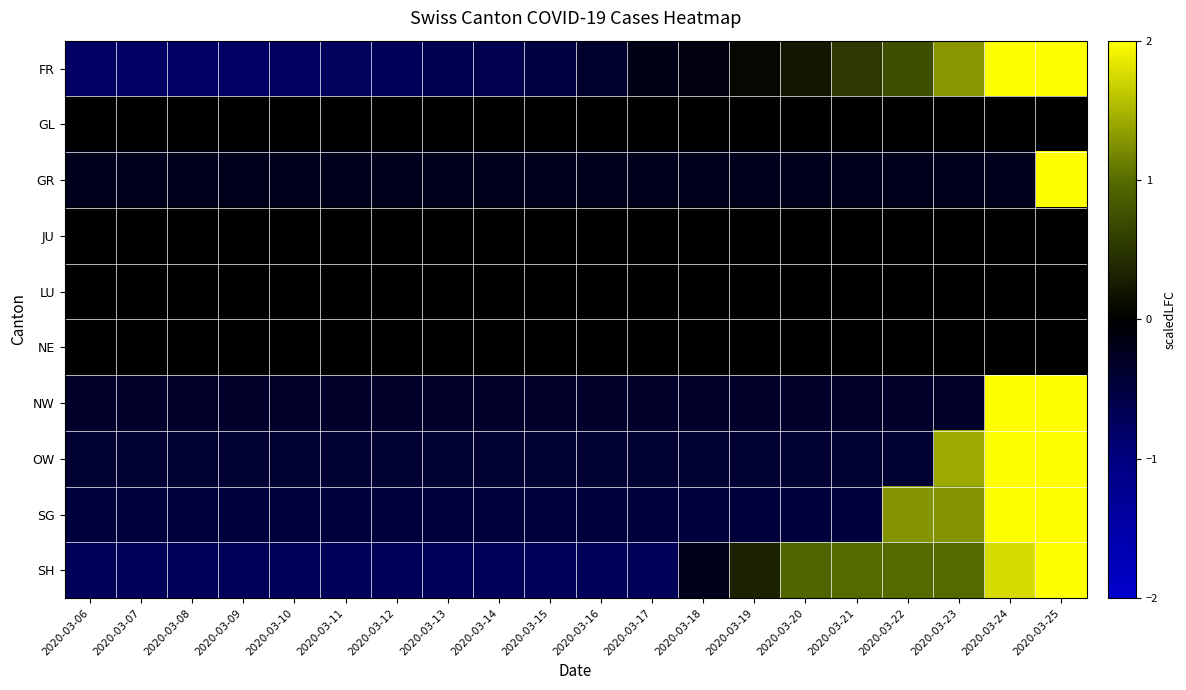

Reading left to right, extract all data points from this chart.

FR: 2020-03-06=-0.8	2020-03-07=-0.8	2020-03-08=-0.8	2020-03-09=-0.8	2020-03-10=-0.8	2020-03-11=-0.7	2020-03-12=-0.7	2020-03-13=-0.7	2020-03-14=-0.6	2020-03-15=-0.5	2020-03-16=-0.3	2020-03-17=-0.2	2020-03-18=-0.1	2020-03-19=0.1	2020-03-20=0.2	2020-03-21=0.5	2020-03-22=0.7	2020-03-23=1.3	2020-03-24=2.4	2020-03-25=2.5
GL: 2020-03-06=0.0	2020-03-07=0.0	2020-03-08=0.0	2020-03-09=0.0	2020-03-10=0.0	2020-03-11=0.0	2020-03-12=0.0	2020-03-13=0.0	2020-03-14=0.0	2020-03-15=0.0	2020-03-16=0.0	2020-03-17=0.0	2020-03-18=0.0	2020-03-19=0.0	2020-03-20=0.0	2020-03-21=0.0	2020-03-22=0.0	2020-03-23=0.0	2020-03-24=0.0	2020-03-25=0.0
GR: 2020-03-06=-0.2	2020-03-07=-0.2	2020-03-08=-0.2	2020-03-09=-0.2	2020-03-10=-0.2	2020-03-11=-0.2	2020-03-12=-0.2	2020-03-13=-0.2	2020-03-14=-0.2	2020-03-15=-0.2	2020-03-16=-0.2	2020-03-17=-0.2	2020-03-18=-0.2	2020-03-19=-0.2	2020-03-20=-0.2	2020-03-21=-0.2	2020-03-22=-0.2	2020-03-23=-0.2	2020-03-24=-0.2	2020-03-25=4.4
JU: 2020-03-06=0.0	2020-03-07=0.0	2020-03-08=0.0	2020-03-09=0.0	2020-03-10=0.0	2020-03-11=0.0	2020-03-12=0.0	2020-03-13=0.0	2020-03-14=0.0	2020-03-15=0.0	2020-03-16=0.0	2020-03-17=0.0	2020-03-18=0.0	2020-03-19=0.0	2020-03-20=0.0	2020-03-21=0.0	2020-03-22=0.0	2020-03-23=0.0	2020-03-24=0.0	2020-03-25=0.0
LU: 2020-03-06=0.0	2020-03-07=0.0	2020-03-08=0.0	2020-03-09=0.0	2020-03-10=0.0	2020-03-11=0.0	2020-03-12=0.0	2020-03-13=0.0	2020-03-14=0.0	2020-03-15=0.0	2020-03-16=0.0	2020-03-17=0.0	2020-03-18=0.0	2020-03-19=0.0	2020-03-20=0.0	2020-03-21=0.0	2020-03-22=0.0	2020-03-23=0.0	2020-03-24=0.0	2020-03-25=0.0
NE: 2020-03-06=0.0	2020-03-07=0.0	2020-03-08=0.0	2020-03-09=0.0	2020-03-10=0.0	2020-03-11=0.0	2020-03-12=0.0	2020-03-13=0.0	2020-03-14=0.0	2020-03-15=0.0	2020-03-16=0.0	2020-03-17=0.0	2020-03-18=0.0	2020-03-19=0.0	2020-03-20=0.0	2020-03-21=0.0	2020-03-22=0.0	2020-03-23=0.0	2020-03-24=0.0	2020-03-25=0.0
NW: 2020-03-06=-0.3	2020-03-07=-0.3	2020-03-08=-0.3	2020-03-09=-0.3	2020-03-10=-0.3	2020-03-11=-0.3	2020-03-12=-0.3	2020-03-13=-0.3	2020-03-14=-0.3	2020-03-15=-0.3	2020-03-16=-0.3	2020-03-17=-0.3	2020-03-18=-0.3	2020-03-19=-0.3	2020-03-20=-0.3	2020-03-21=-0.3	2020-03-22=-0.3	2020-03-23=-0.3	2020-03-24=2.5	2020-03-25=3.5
OW: 2020-03-06=-0.4	2020-03-07=-0.4	2020-03-08=-0.4	2020-03-09=-0.4	2020-03-10=-0.4	2020-03-11=-0.4	2020-03-12=-0.4	2020-03-13=-0.4	2020-03-14=-0.4	2020-03-15=-0.4	2020-03-16=-0.4	2020-03-17=-0.4	2020-03-18=-0.4	2020-03-19=-0.4	2020-03-20=-0.4	2020-03-21=-0.4	2020-03-22=-0.4	2020-03-23=1.4	2020-03-24=2.2	2020-03-25=3.2
SG: 2020-03-06=-0.5	2020-03-07=-0.5	2020-03-08=-0.5	2020-03-09=-0.5	2020-03-10=-0.5	2020-03-11=-0.5	2020-03-12=-0.5	2020-03-13=-0.5	2020-03-14=-0.5	2020-03-15=-0.5	2020-03-16=-0.5	2020-03-17=-0.5	2020-03-18=-0.5	2020-03-19=-0.5	2020-03-20=-0.5	2020-03-21=-0.5	2020-03-22=1.3	2020-03-23=1.3	2020-03-24=2.1	2020-03-25=3.0
SH: 2020-03-06=-0.7	2020-03-07=-0.7	2020-03-08=-0.7	2020-03-09=-0.7	2020-03-10=-0.7	2020-03-11=-0.7	2020-03-12=-0.7	2020-03-13=-0.7	2020-03-14=-0.7	2020-03-15=-0.7	2020-03-16=-0.7	2020-03-17=-0.7	2020-03-18=-0.2	2020-03-19=0.3	2020-03-20=0.9	2020-03-21=1.0	2020-03-22=1.0	2020-03-23=1.0	2020-03-24=1.8	2020-03-25=2.6